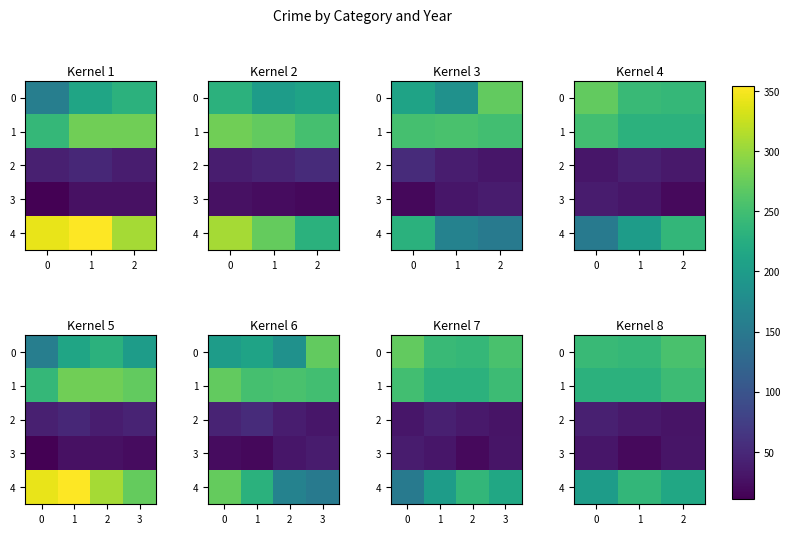

The 4 series shows 215 at 2. True or false?

True